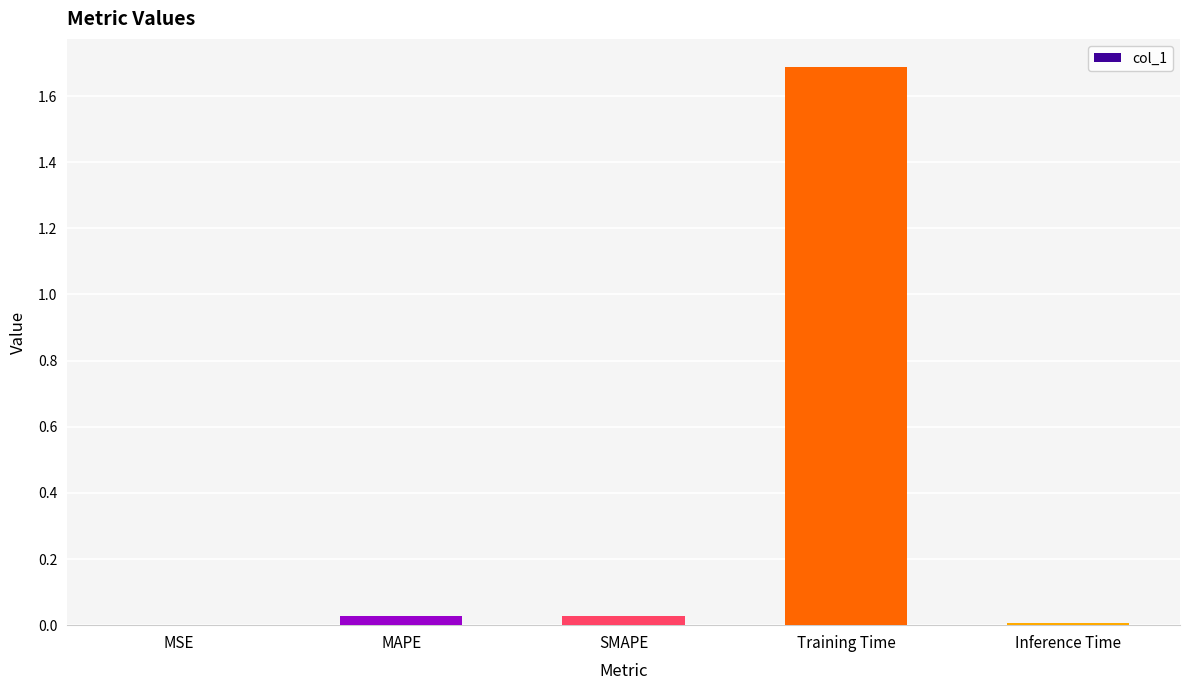

What is the greatest value displayed?

1.7